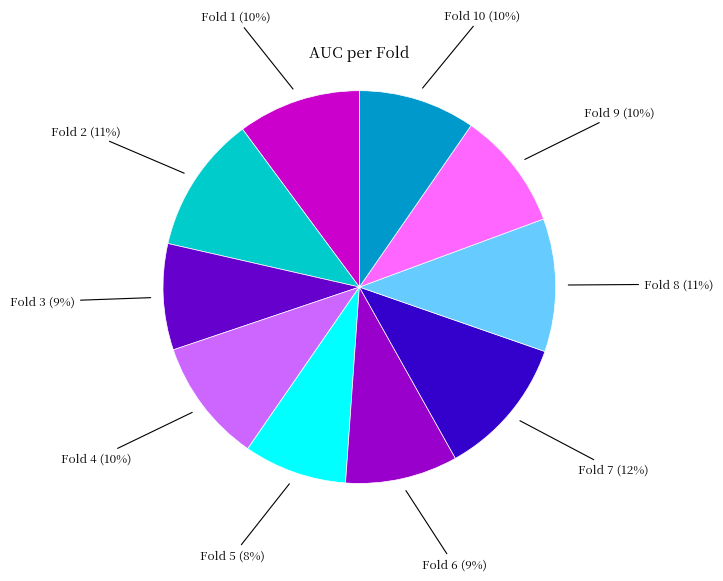

To the nearest percent, what is the average slice percentage?

10%